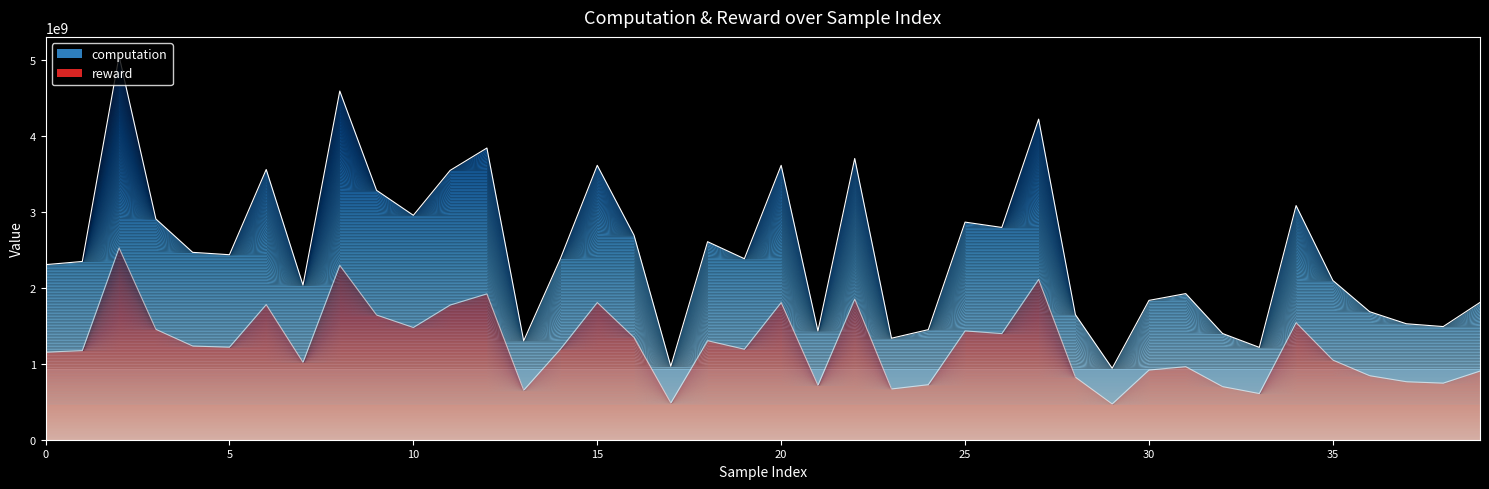

What is the total value across all series at 27?

6334215161.8